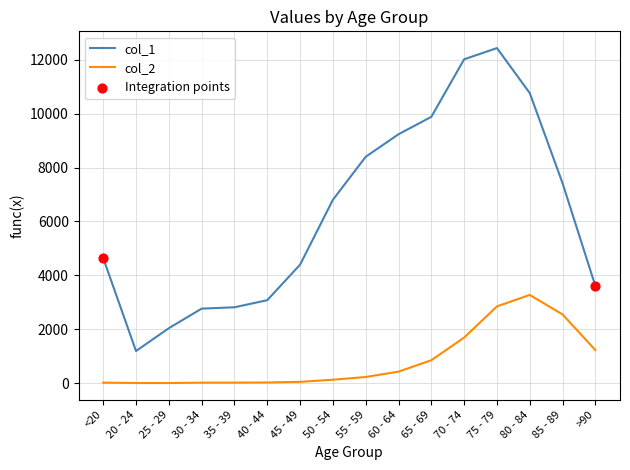

True or false: col_2 and col_1 intersect in this chart.

False